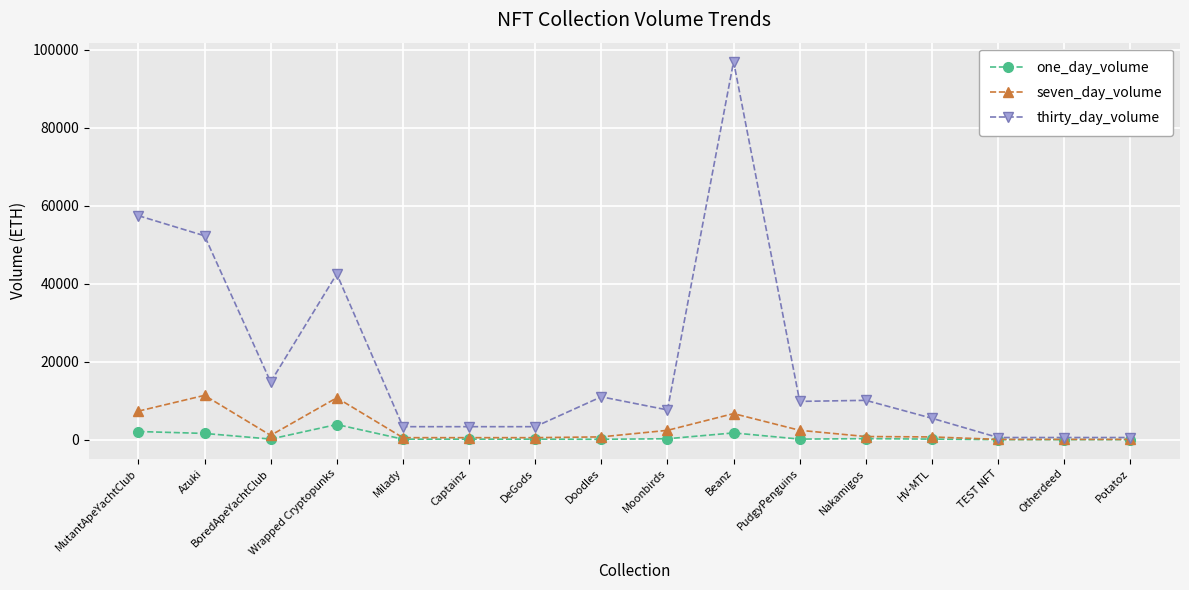

What is the average value of the seven_day_volume series?

2881.5